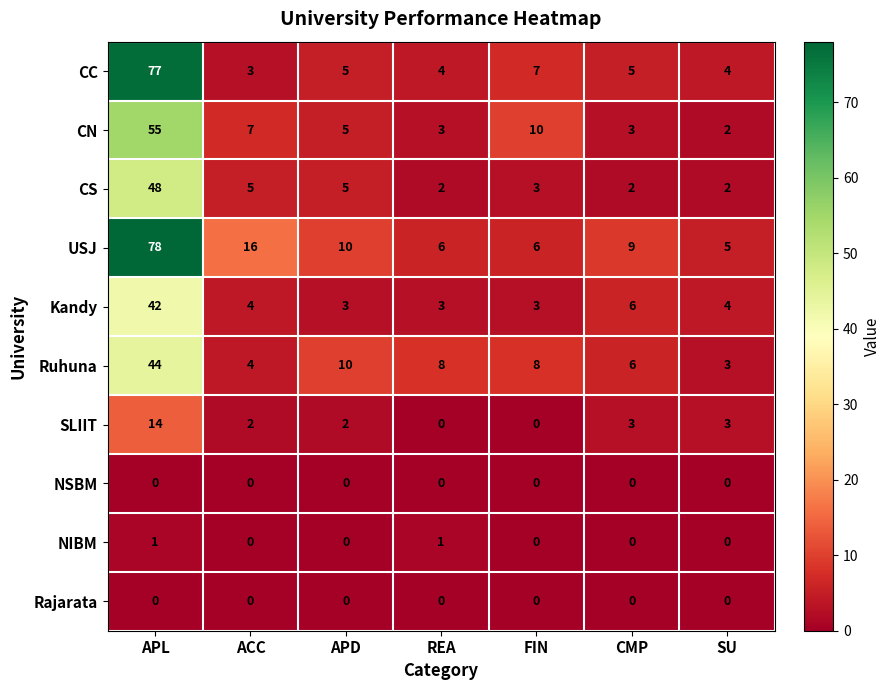

At which label does CN first exceed 5?

APL